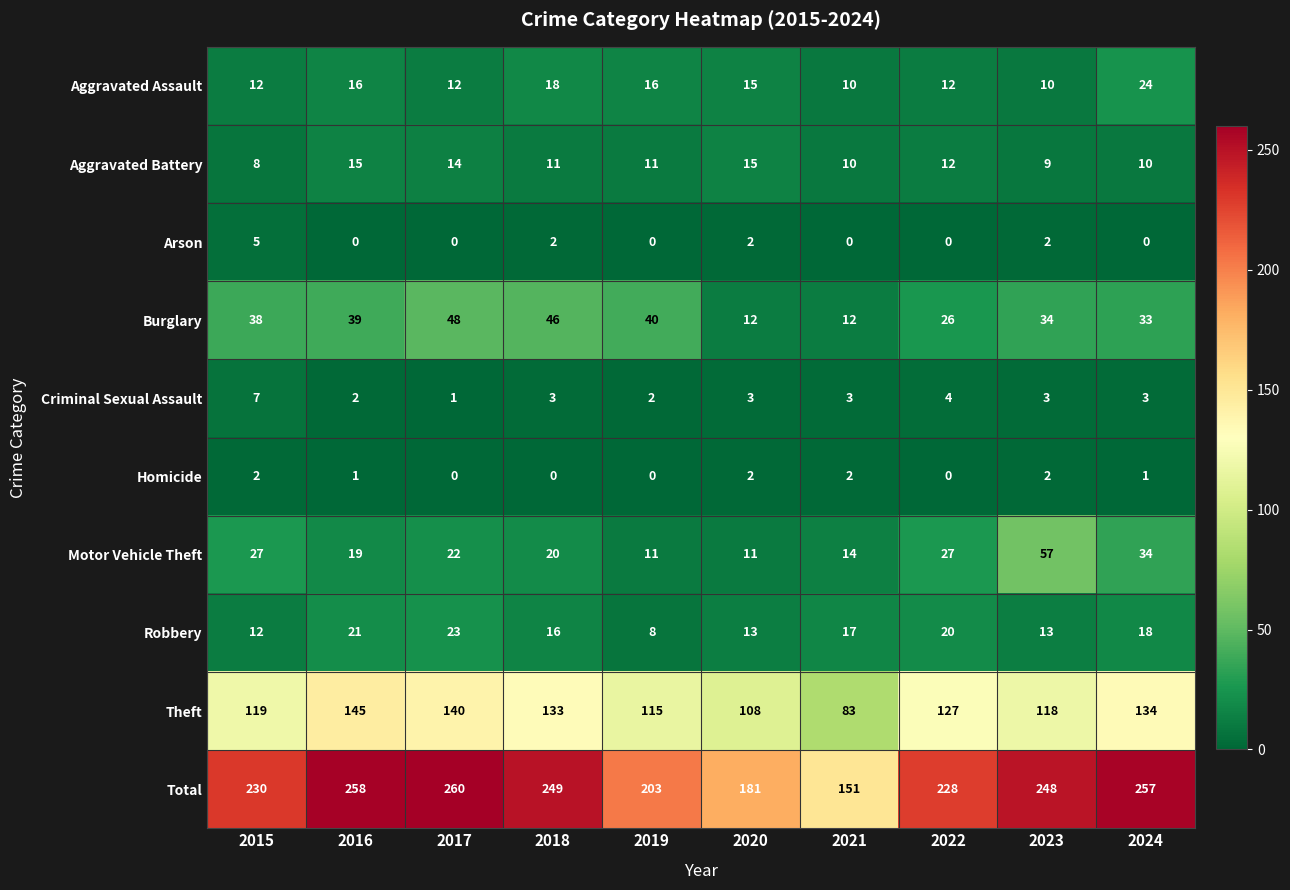

Rank the series by their maximum value, from highest to lowest.

Total, Theft, Motor Vehicle Theft, Burglary, Aggravated Assault, Robbery, Aggravated Battery, Criminal Sexual Assault, Arson, Homicide